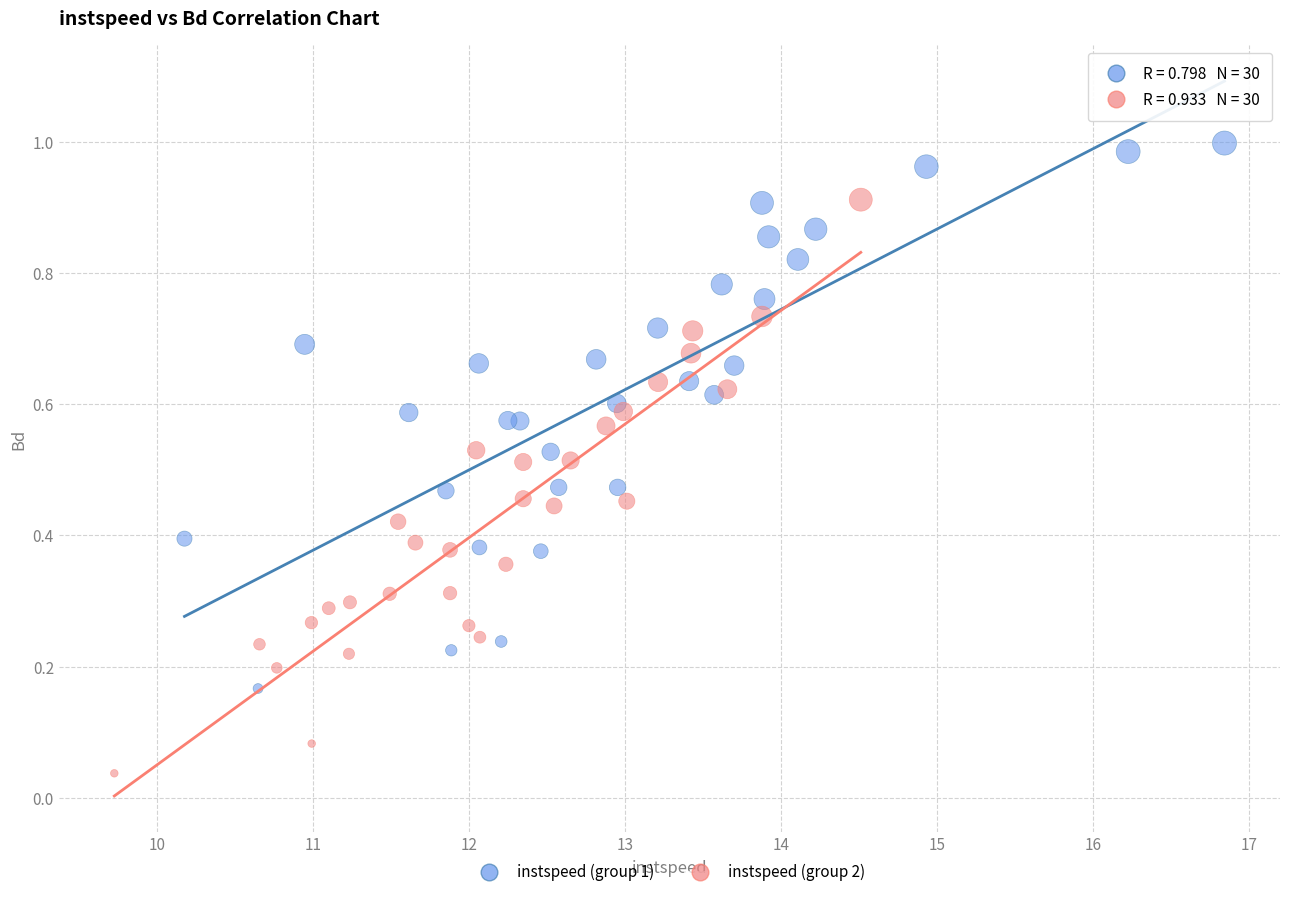

Which series reaches the maximum Y coordinate?

instspeed (group 1)